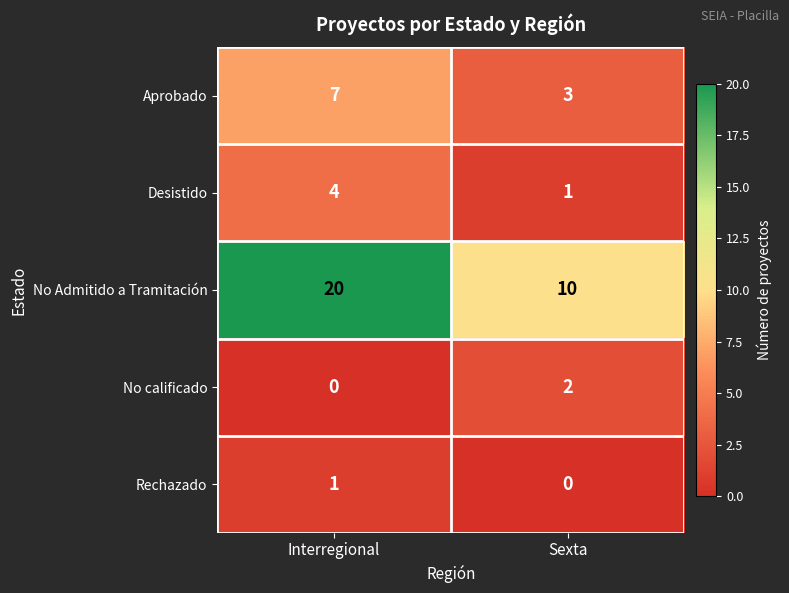

What is the sum of all Desistido values?

5